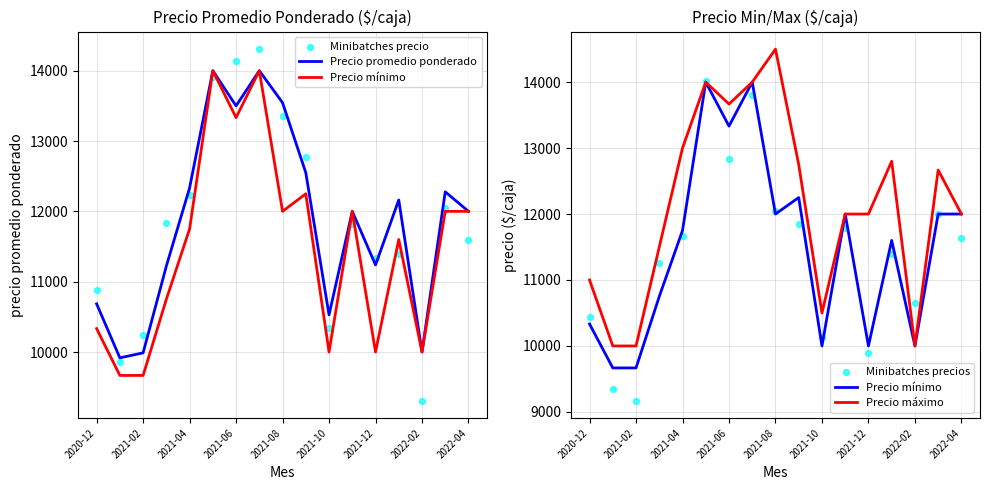

At how many categories does at least one series exceed 9189?

17